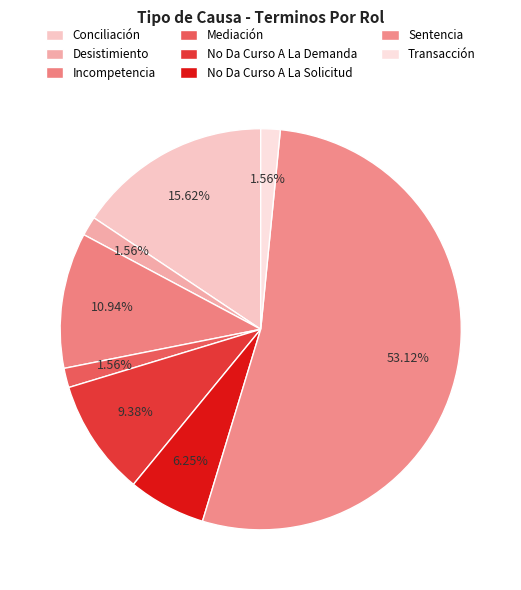

Which slice is the smallest?

Desistimiento